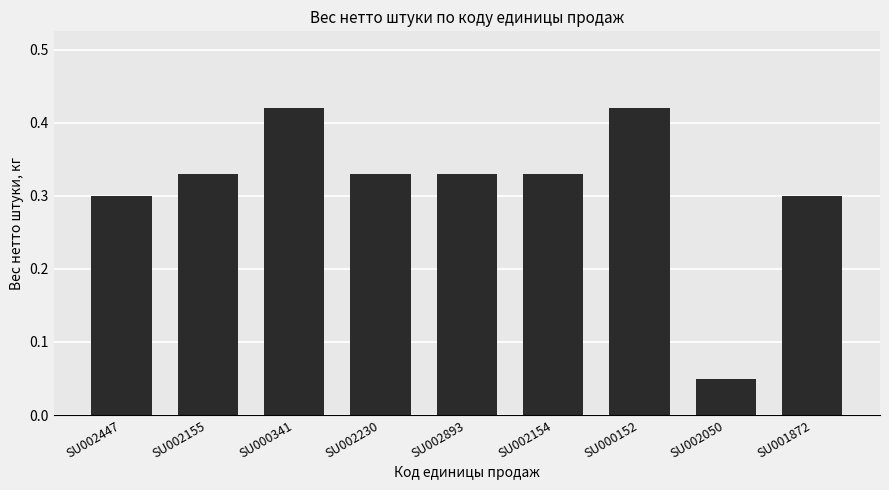

What is the label of the 2nd bar from the left?

SU002155